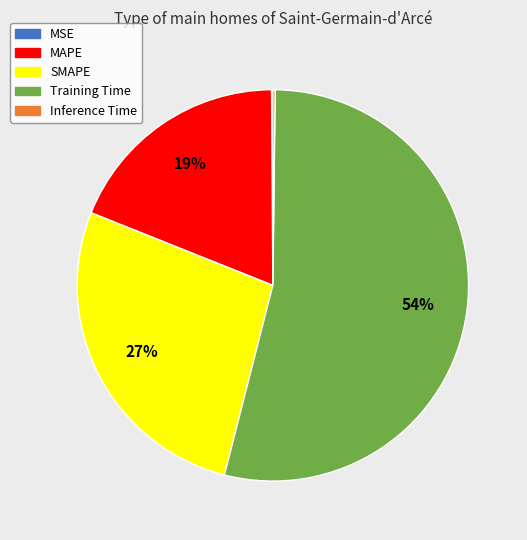

To the nearest percent, what portion does Training Time represent?

54%